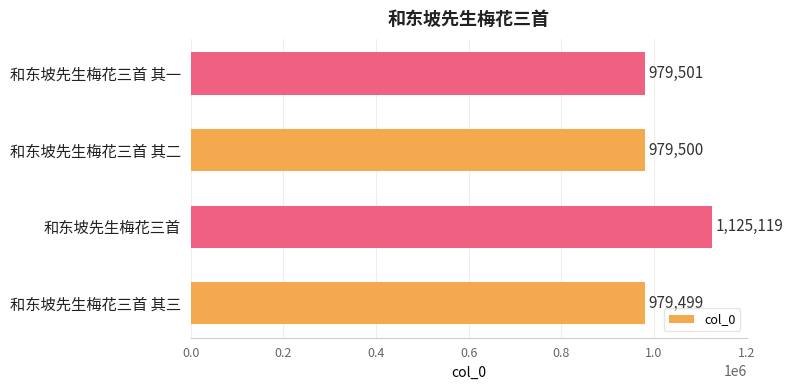

What is the maximum value shown in the chart?

1125119